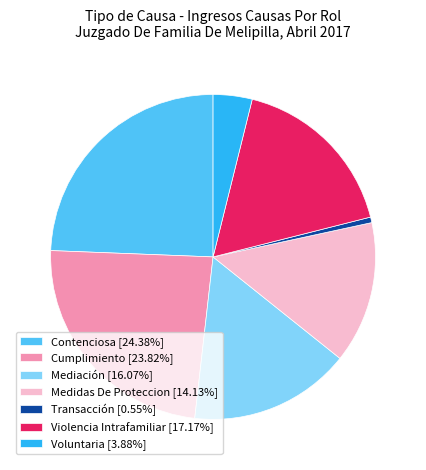

Combined, do Mediación [16.07%] and Violencia Intrafamiliar [17.17%] account for over 50%?

No